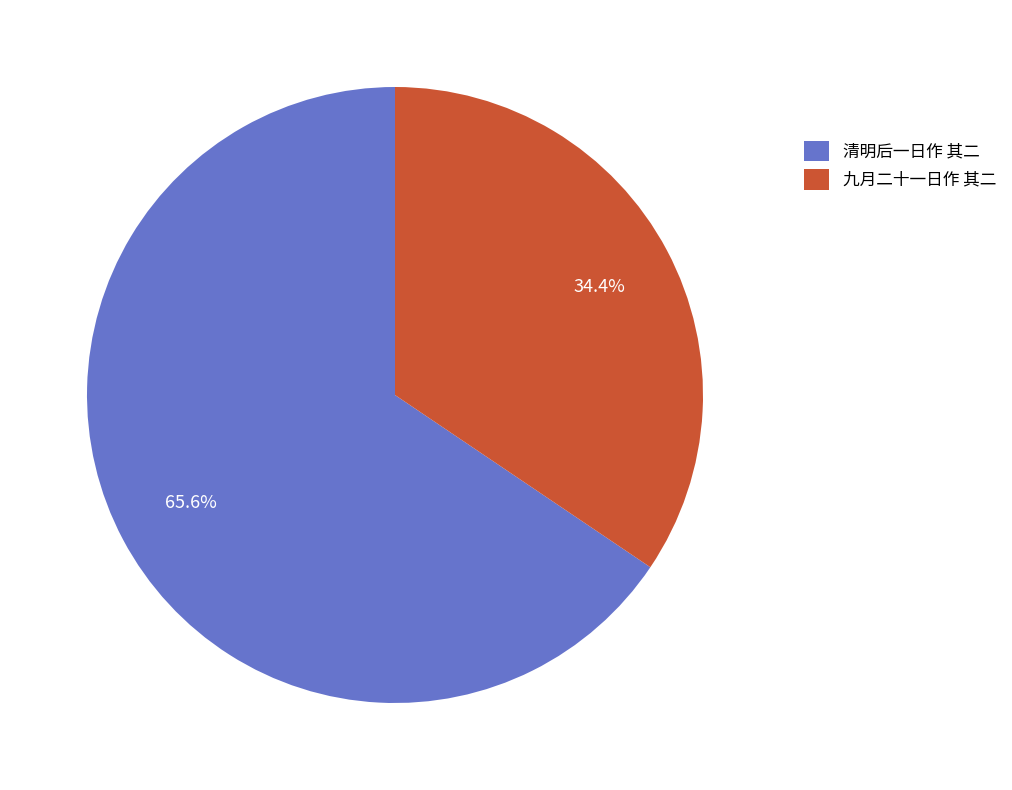

How many segments does this pie chart have?

2